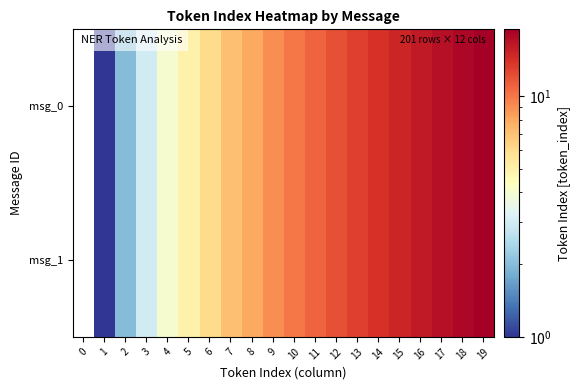

Between 14 and 3, which is larger?

14